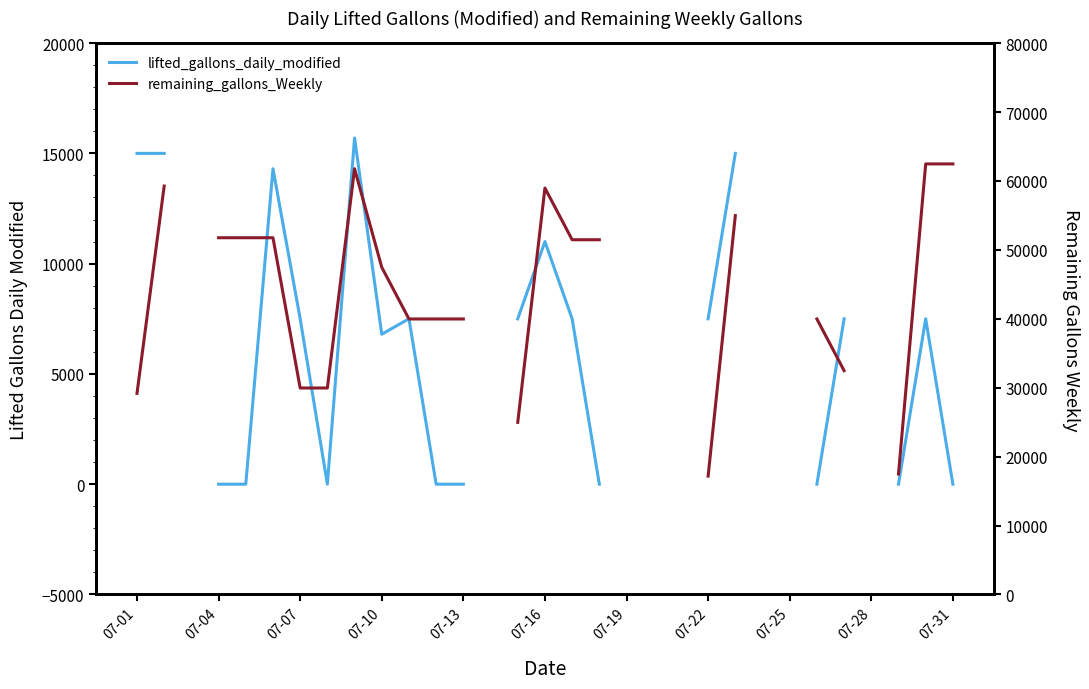

True or false: lifted_gallons_daily_modified and remaining_gallons_Weekly intersect in this chart.

False